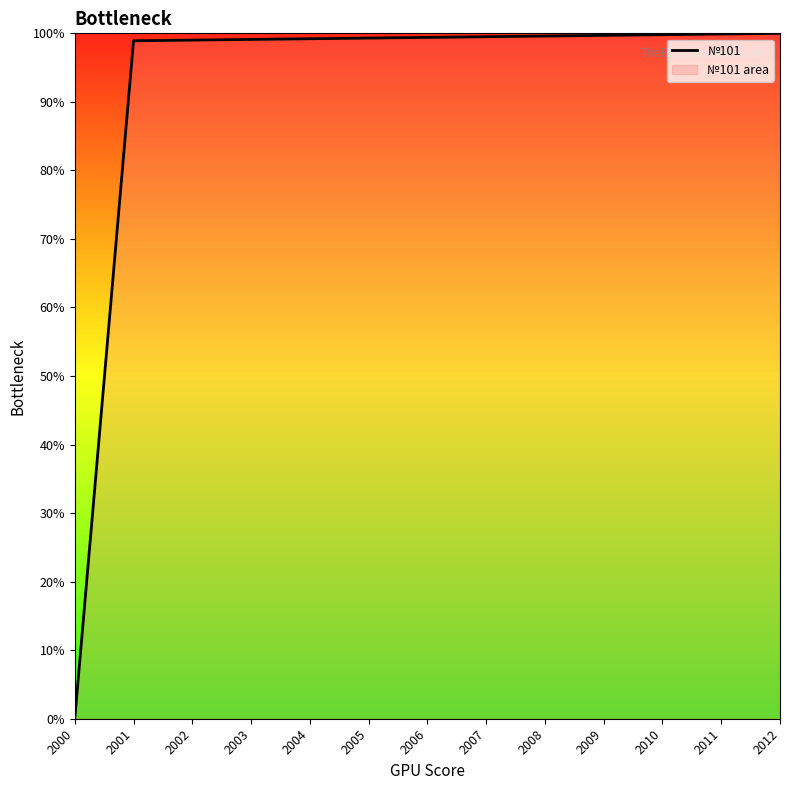

Approximately how many times larger is the value at 2003 compared to 2004?

1.0